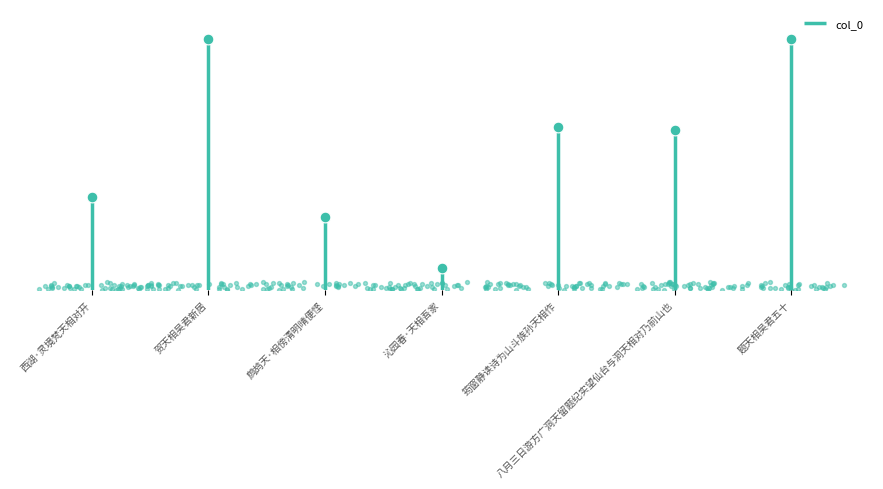

What is the change in value from 西湖·灵境梵天相对开 to 贺天相吴君新居?

+500008